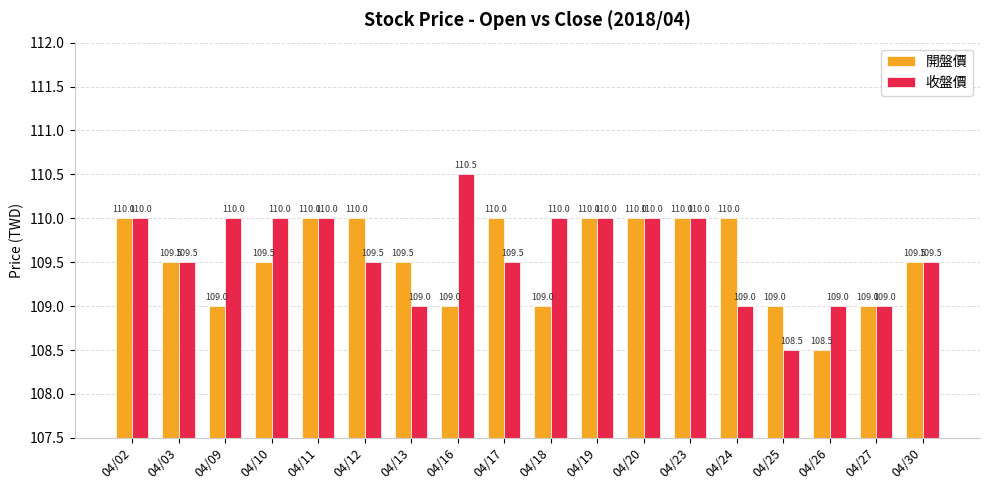

Reading left to right, list all the values displayed in this chart.

開盤價: 04/02=110.0	04/03=109.5	04/09=109.0	04/10=109.5	04/11=110.0	04/12=110.0	04/13=109.5	04/16=109.0	04/17=110.0	04/18=109.0	04/19=110.0	04/20=110.0	04/23=110.0	04/24=110.0	04/25=109.0	04/26=108.5	04/27=109.0	04/30=109.5
收盤價: 04/02=110.0	04/03=109.5	04/09=110.0	04/10=110.0	04/11=110.0	04/12=109.5	04/13=109.0	04/16=110.5	04/17=109.5	04/18=110.0	04/19=110.0	04/20=110.0	04/23=110.0	04/24=109.0	04/25=108.5	04/26=109.0	04/27=109.0	04/30=109.5